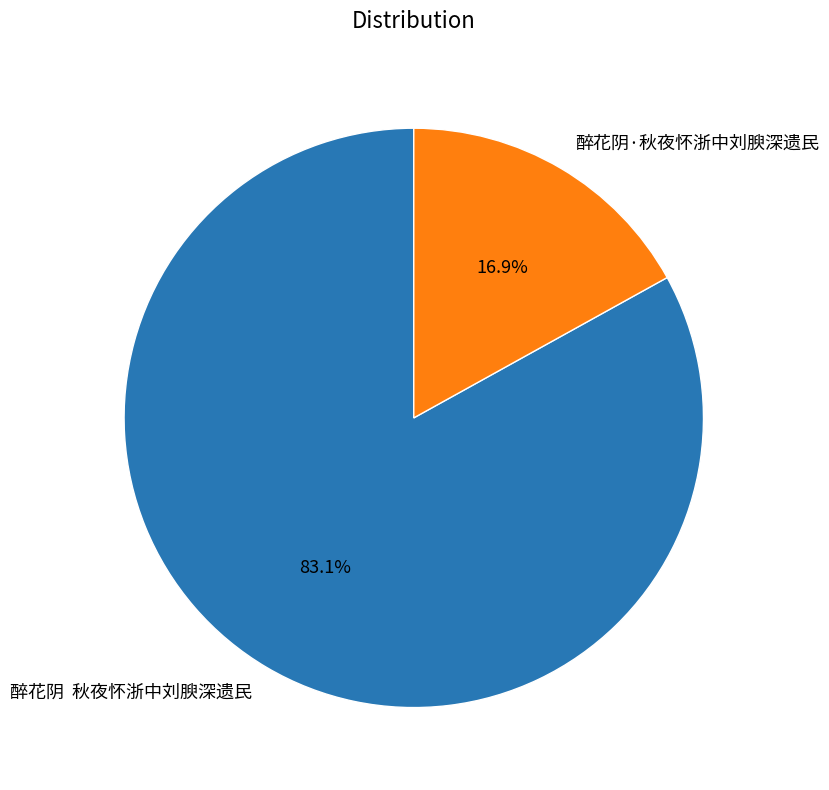

What portion of the pie excludes 醉花阴·秋夜怀浙中刘腴深遗民?

83.1%